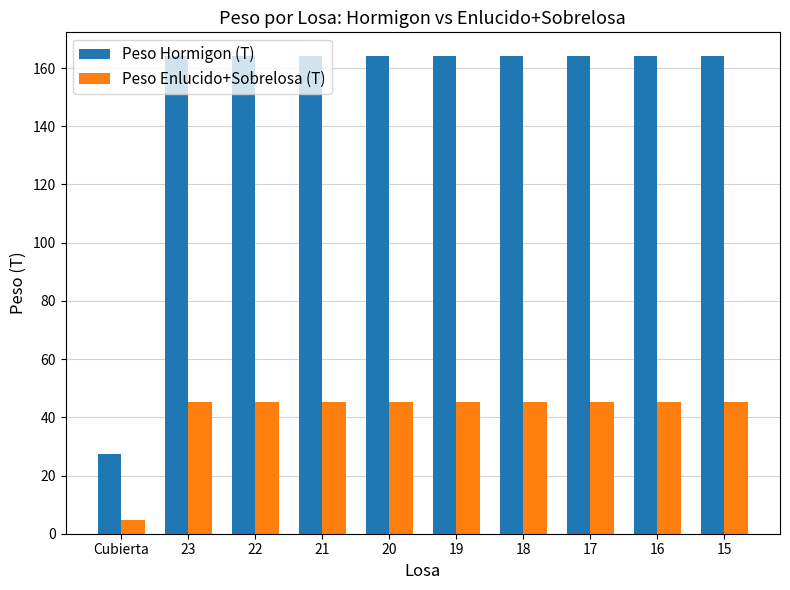

List the series in order of their overall mean, highest first.

Peso Hormigon (T), Peso Enlucido+Sobrelosa (T)